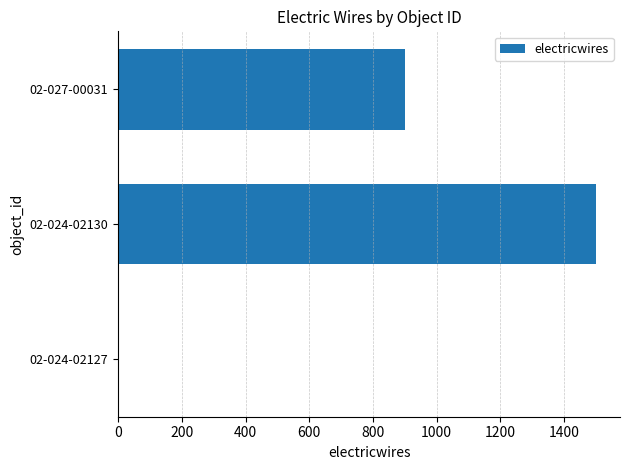

At which label is the value closest to 750?

02-027-00031